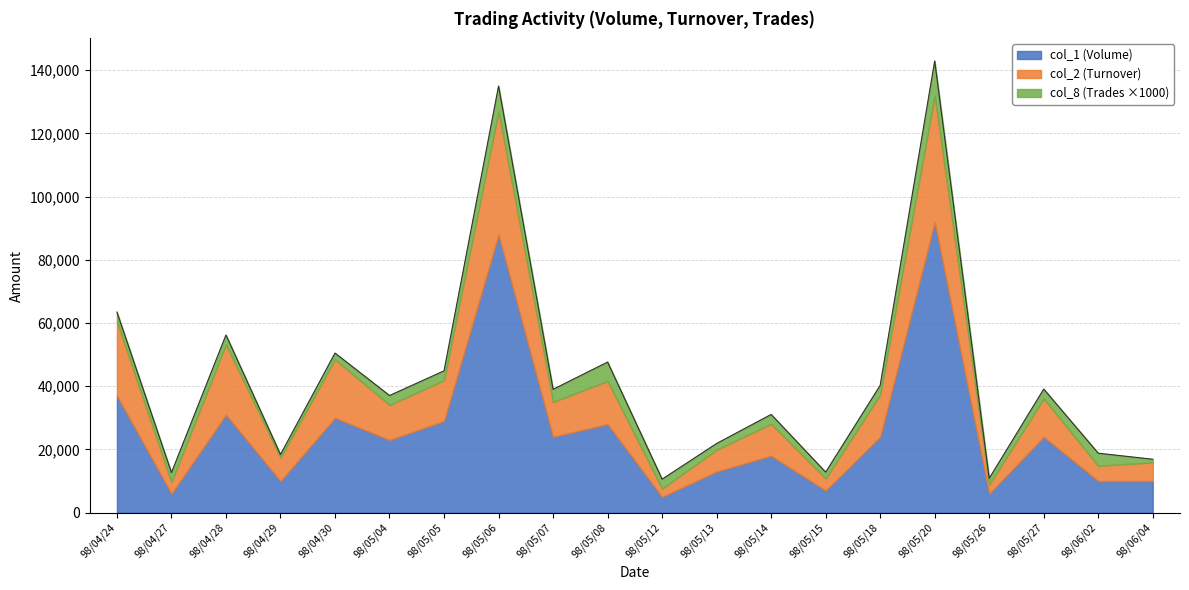

Read the col_8 (Trades) value at 98/05/08, to the nearest 5.

5